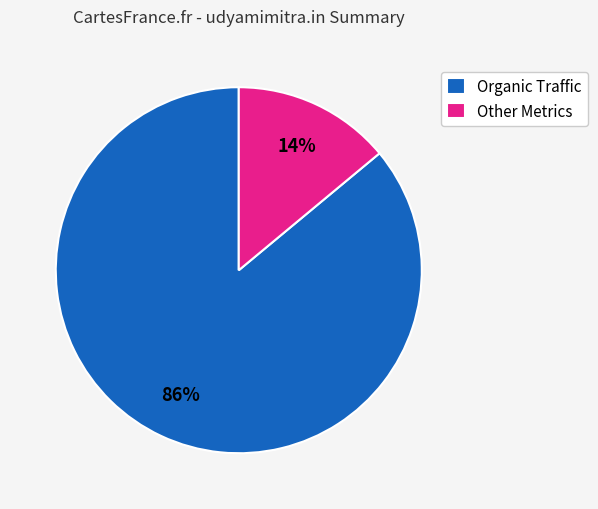

Which slice is the smallest?

Other Metrics